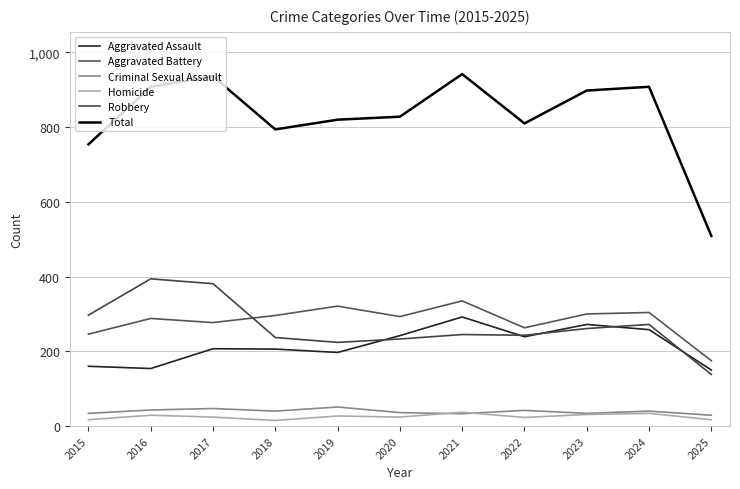

True or false: Aggravated Assault has more than 1 points higher than both neighbors.

True